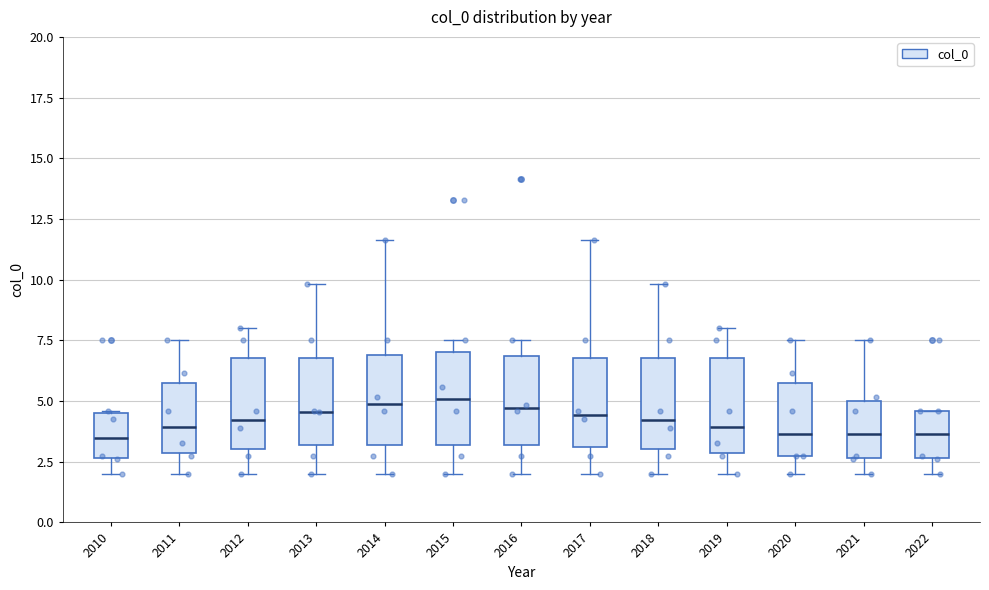

Reading left to right, read every box against the y-axis: the position of its median line, the range the box covers, and the ends of its whiskers. The values are not printed on the chart, so give them approximately, as read against the axis.

2010: median 3.5, box 2.5 to 4.5, whiskers 2.0 to 4.5
2011: median 4.0, box 3.0 to 6.0, whiskers 2.0 to 7.5
2012: median 4.0, box 3.0 to 7.0, whiskers 2.0 to 8.0
2013: median 4.5, box 3.0 to 7.0, whiskers 2.0 to 10.0
2014: median 5.0, box 3.0 to 7.0, whiskers 2.0 to 11.5
2015: median 5.0, box 3.0 to 7.0, whiskers 2.0 to 7.5
2016: median 4.5, box 3.0 to 7.0, whiskers 2.0 to 7.5
2017: median 4.5, box 3.0 to 7.0, whiskers 2.0 to 11.5
2018: median 4.0, box 3.0 to 7.0, whiskers 2.0 to 10.0
2019: median 4.0, box 3.0 to 7.0, whiskers 2.0 to 8.0
2020: median 3.5, box 2.5 to 6.0, whiskers 2.0 to 7.5
2021: median 3.5, box 2.5 to 5.0, whiskers 2.0 to 7.5
2022: median 3.5, box 2.5 to 4.5, whiskers 2.0 to 4.5